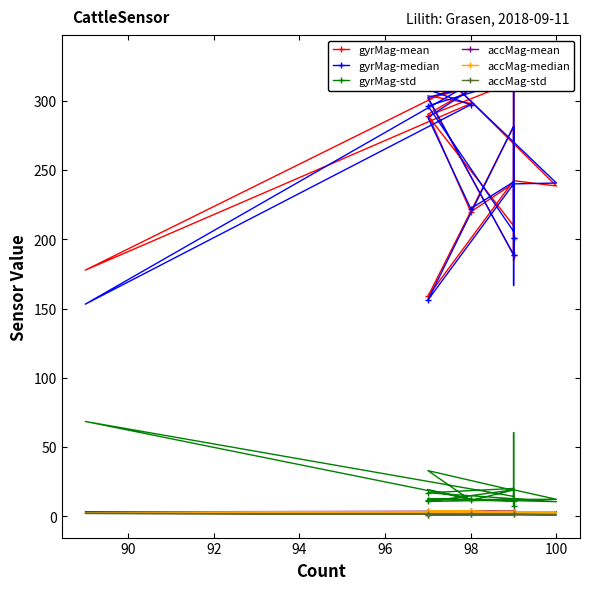

True or false: accMag-mean and accMag-median cross at least once.

True